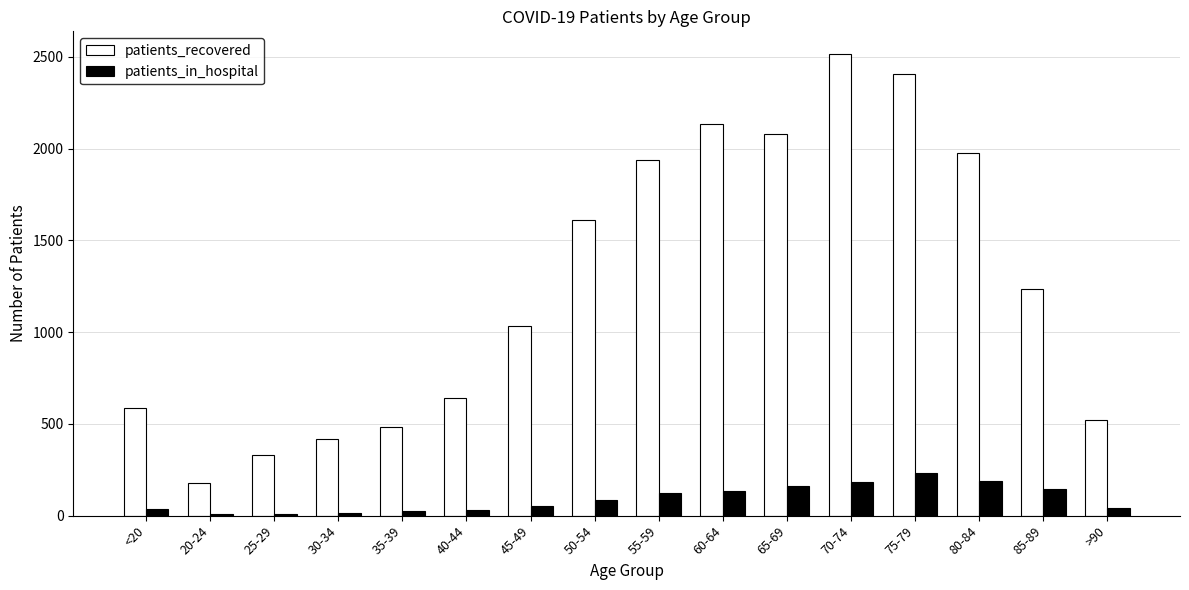

At which label does patients_recovered reach its peak?

70-74